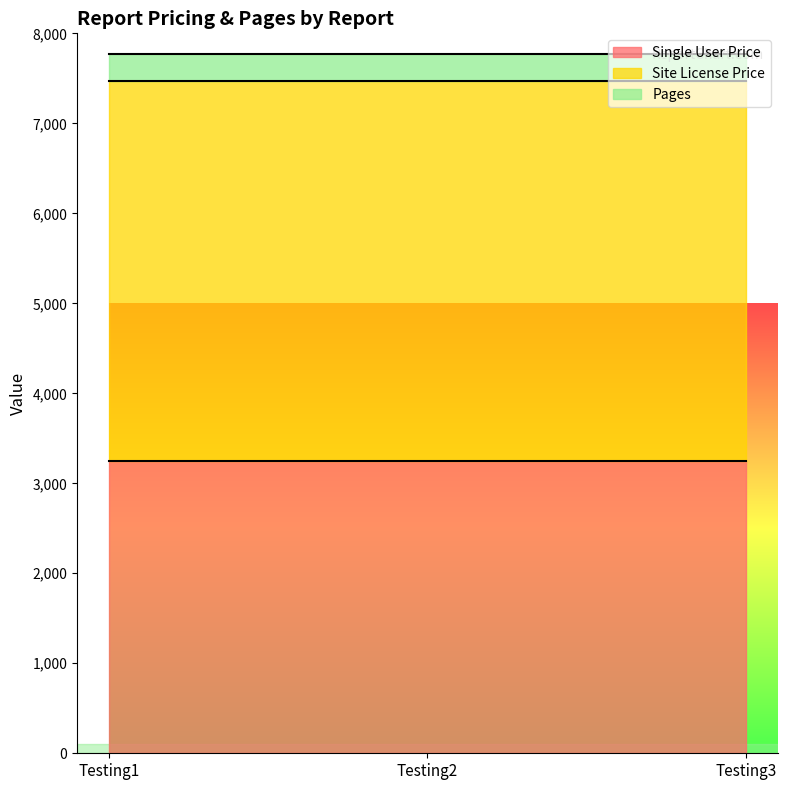

What is the approximate value of Single User Price at Testing1?

3250